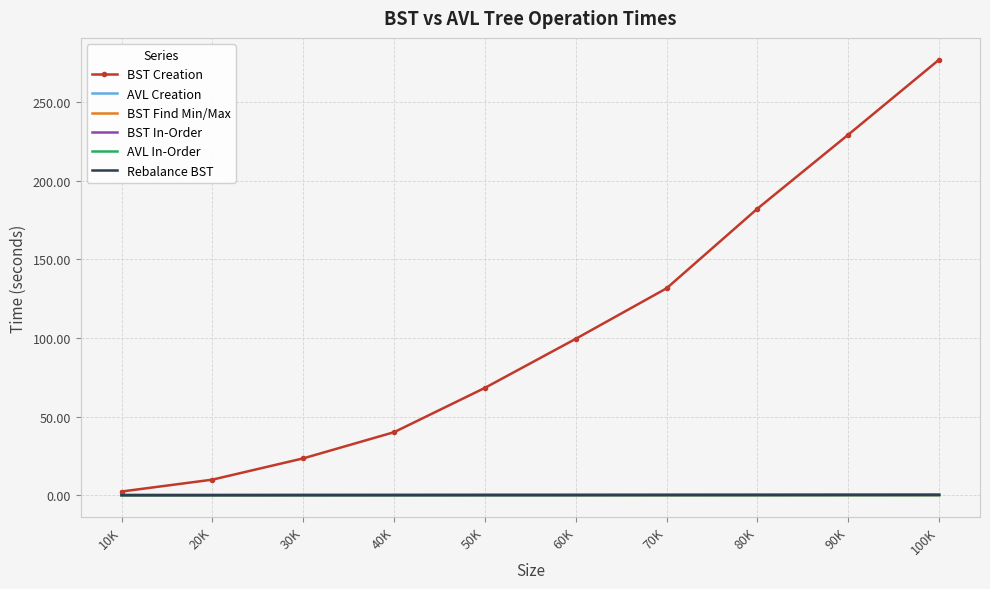

The value of BST Find Min/Max at 90K is 0.0. True or false?

True